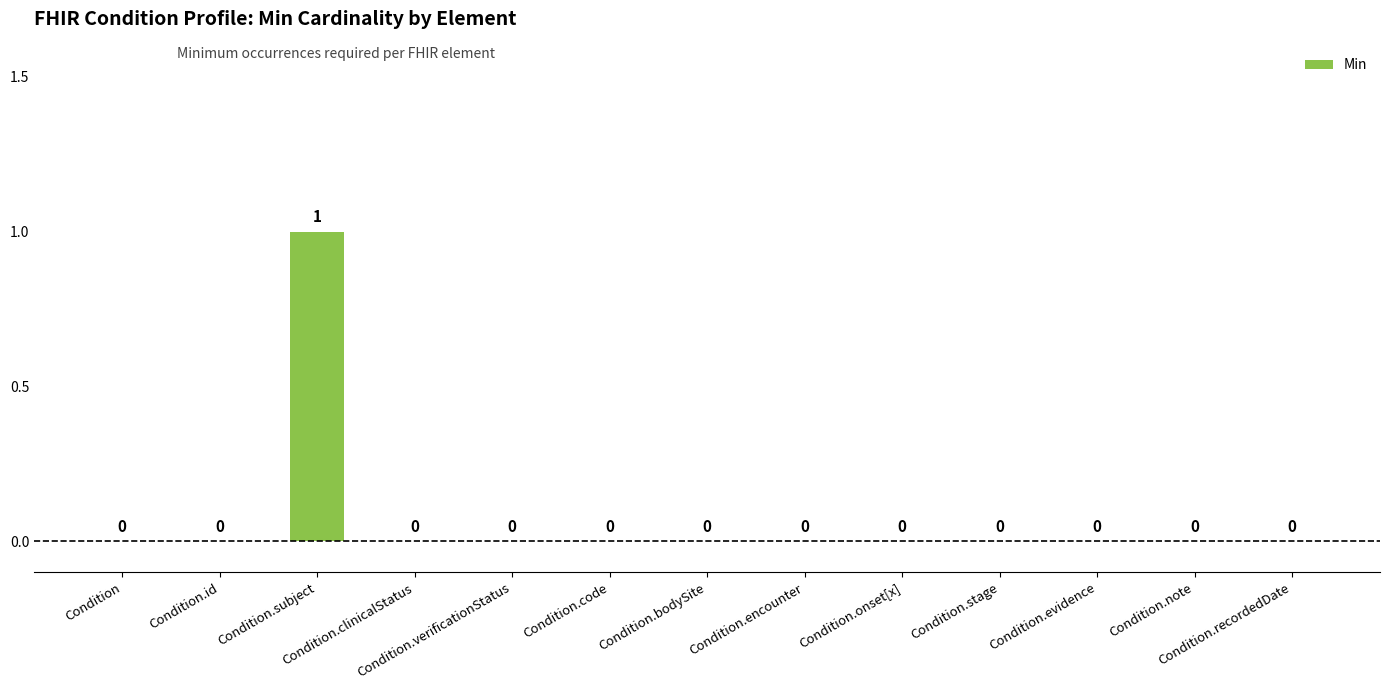

Are the bars grouped side by side (vs. stacked)?

No